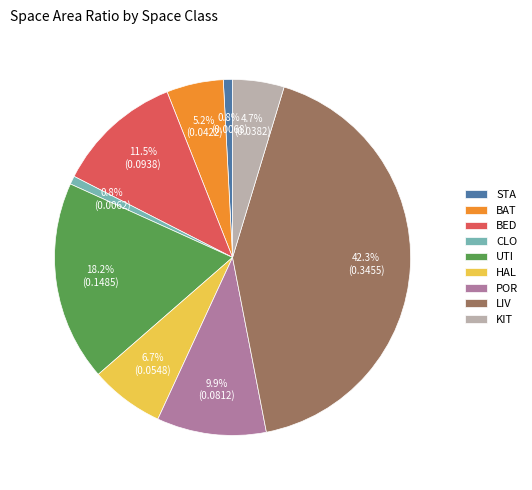

To the nearest percent, what is the average slice percentage?

11%